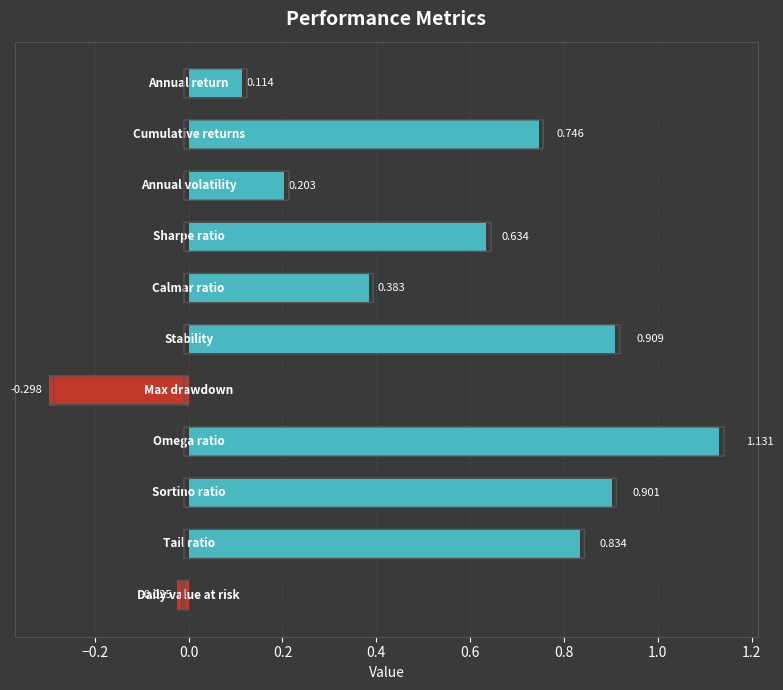

What is the greatest value displayed?

1.1